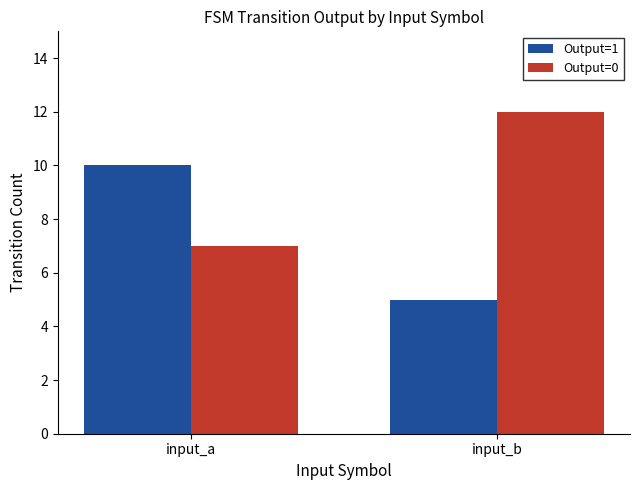

The Output=1 series shows 5 at input_b. True or false?

True